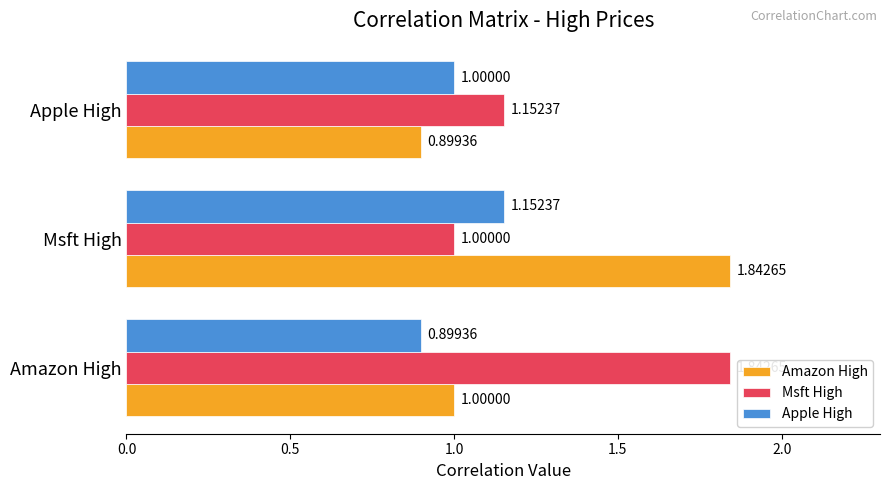

Rank the categories by Msft High value from lowest to highest.

Msft High, Apple High, Amazon High